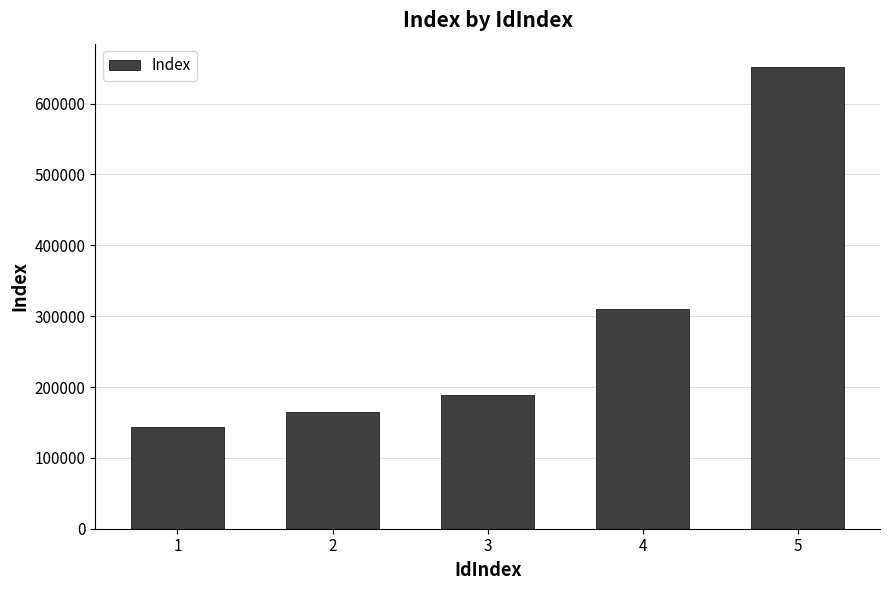

The value at 1 is 95678. True or false?

False